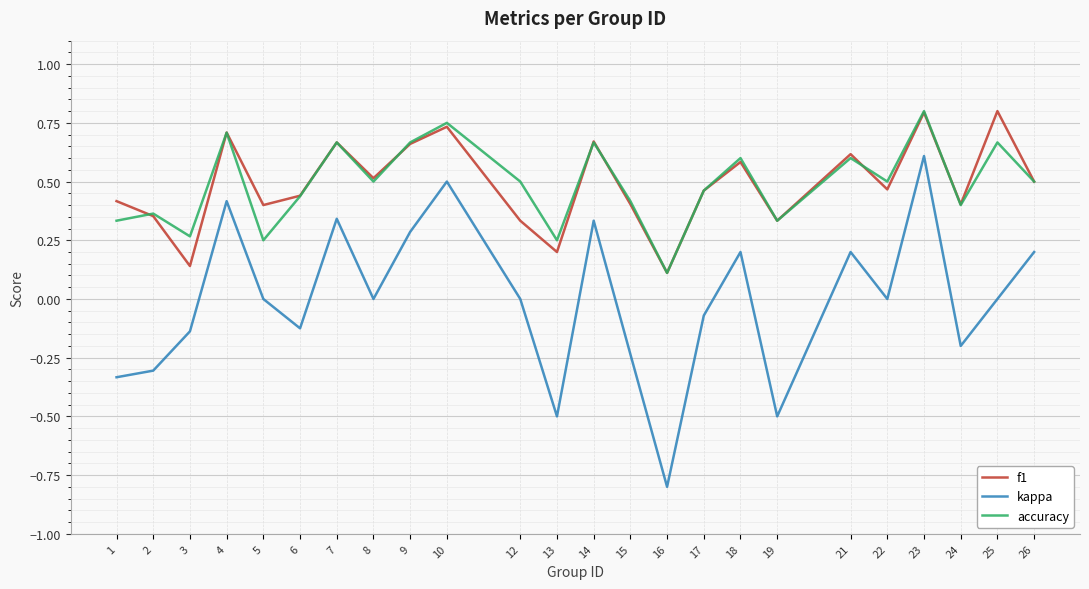

Count the number of categories in the chart.

24